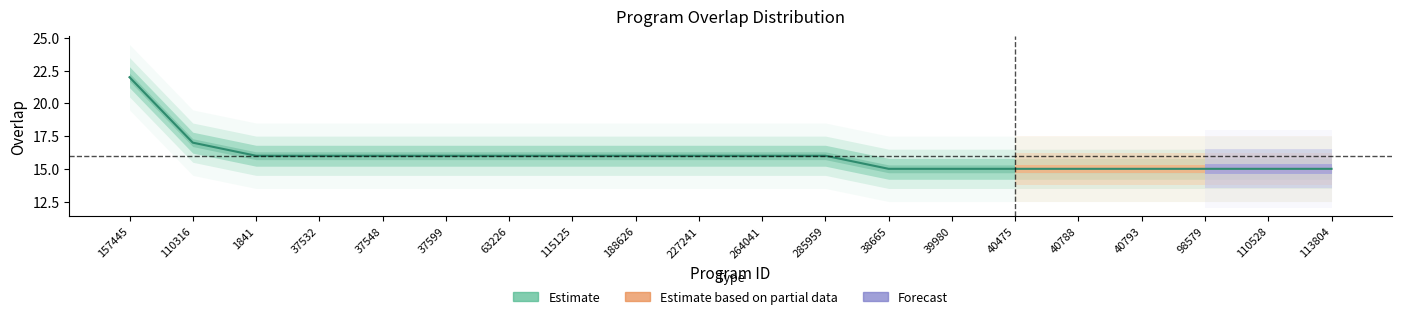

True or false: the data shows 16 at 115125.

True